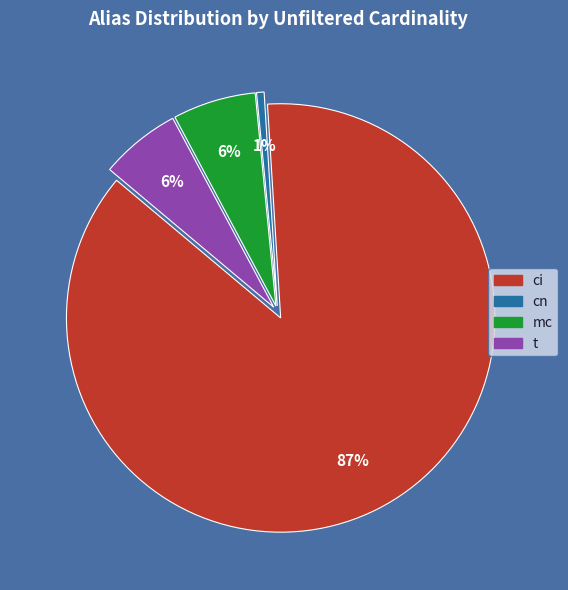

Which has a higher value, ci or mc?

ci